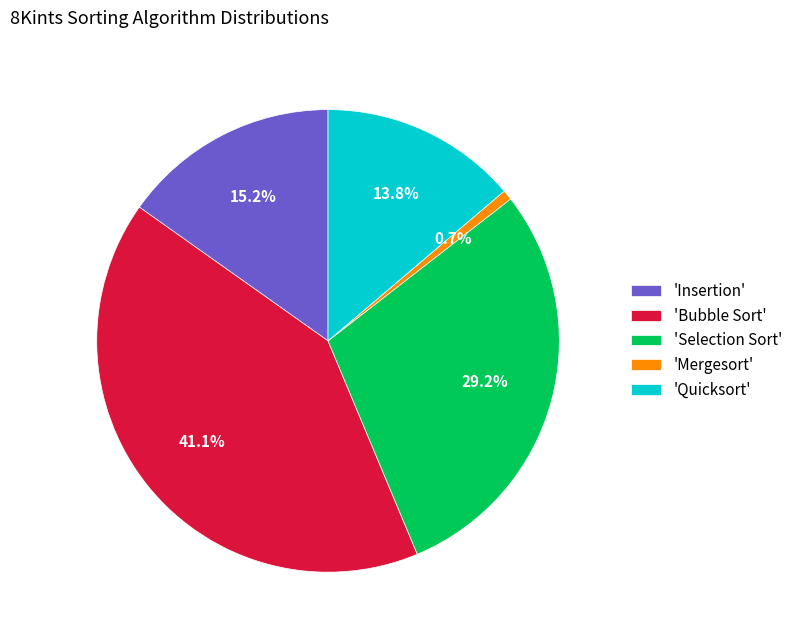

Rank the categories by value from lowest to highest.

'Mergesort', 'Quicksort', 'Insertion', 'Selection Sort', 'Bubble Sort'